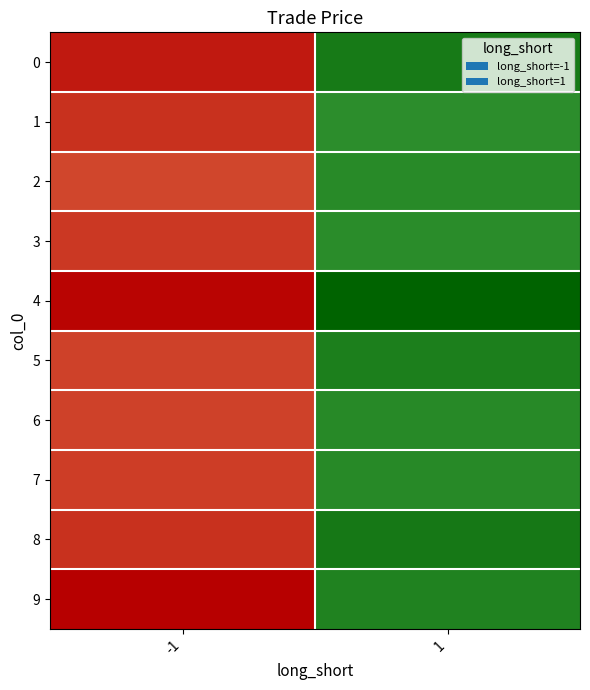

Reading left to right, transcribe all the data shown in this chart.

0: -1=2.5	1=-5.1
1: -1=2.1	1=-4.7
2: -1=1.8	1=-4.7
3: -1=2.0	1=-4.7
4: -1=2.7	1=-5.5
5: -1=1.9	1=-5.0
6: -1=1.9	1=-4.8
7: -1=1.9	1=-4.8
8: -1=2.1	1=-5.1
9: -1=2.8	1=-4.9